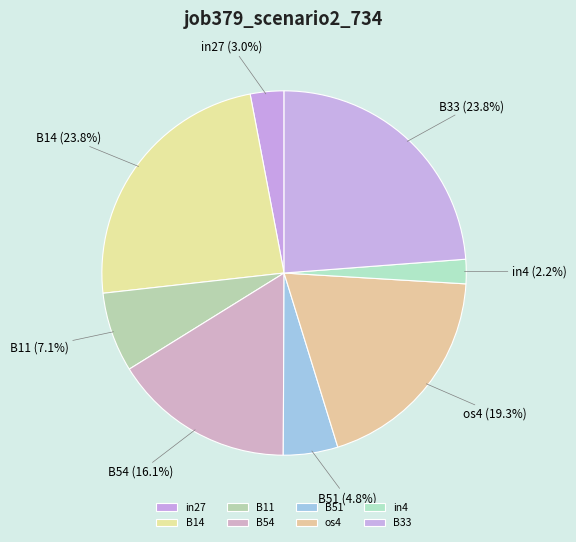

What is the total percentage of B54 and B14?

39.9%